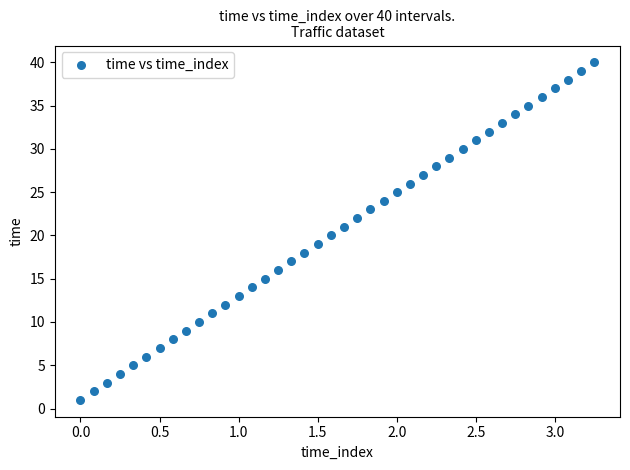

What is the range of Y values (max minus min)?

39